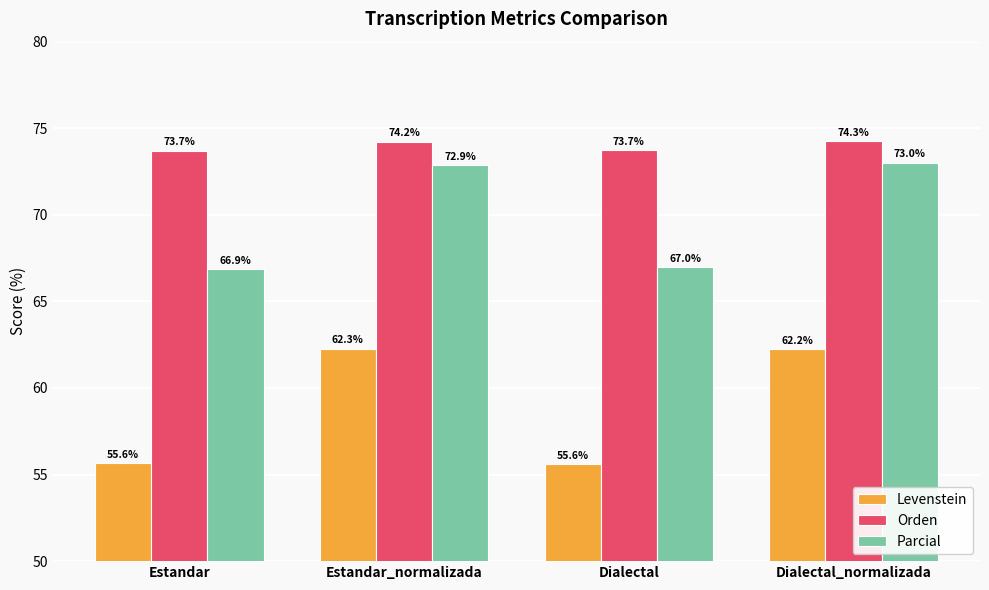

What is the minimum value for Orden?

73.7